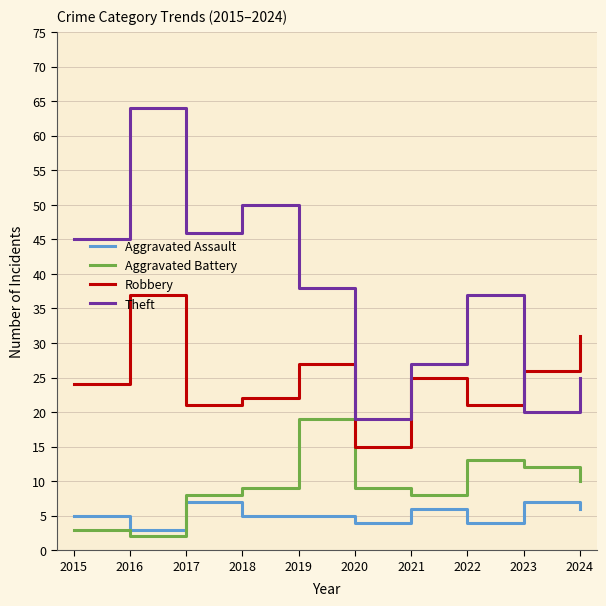

At which label does Aggravated Assault reach its minimum?

2016